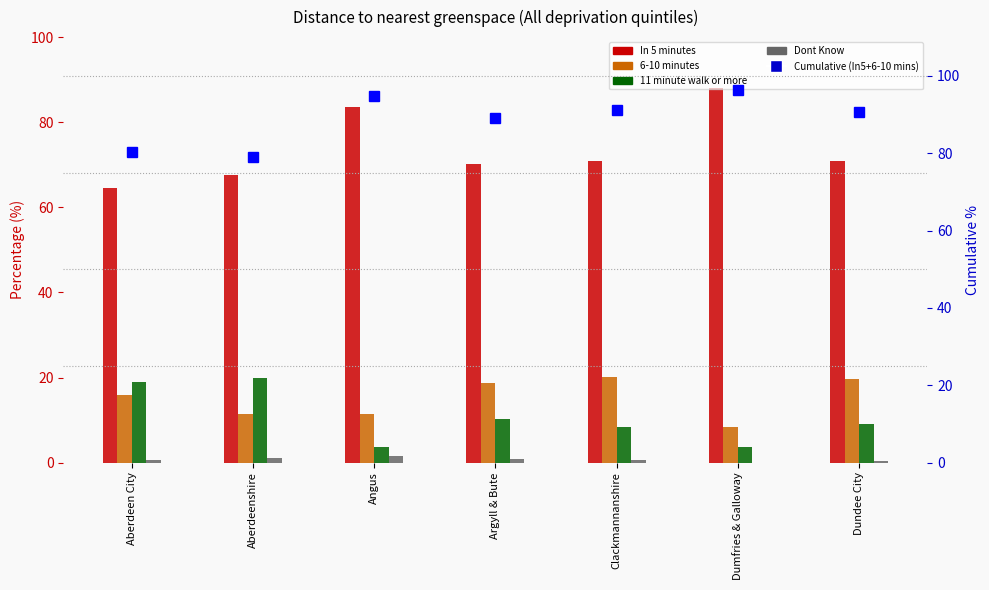

Read the Cumulative (In5+6-10 mins) value at Dumfries & Galloway.

96.4